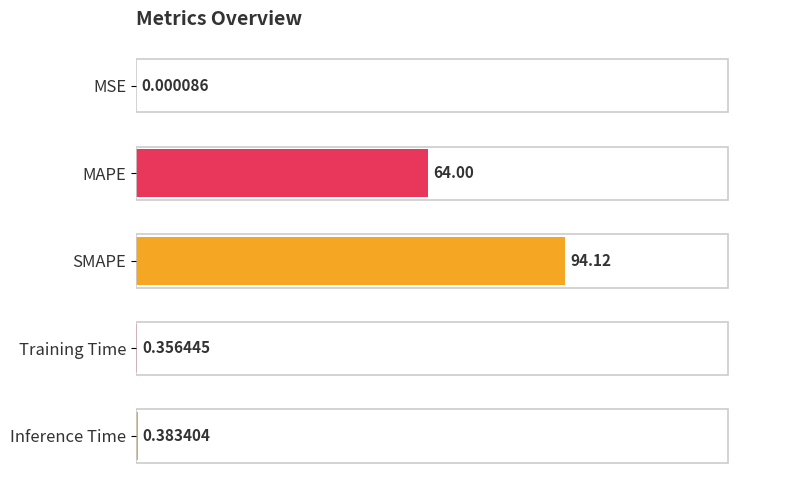

What is the maximum value shown in the chart?

94.1